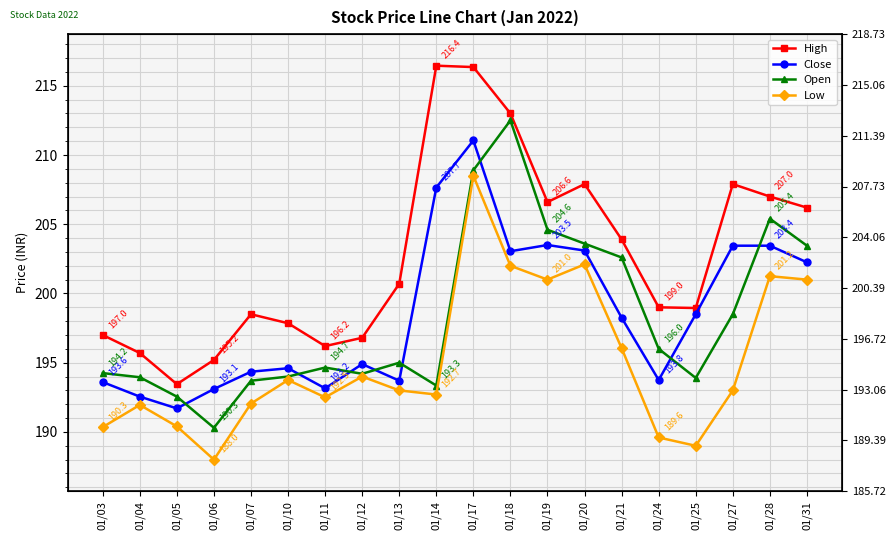

What is the greatest value displayed?

216.4